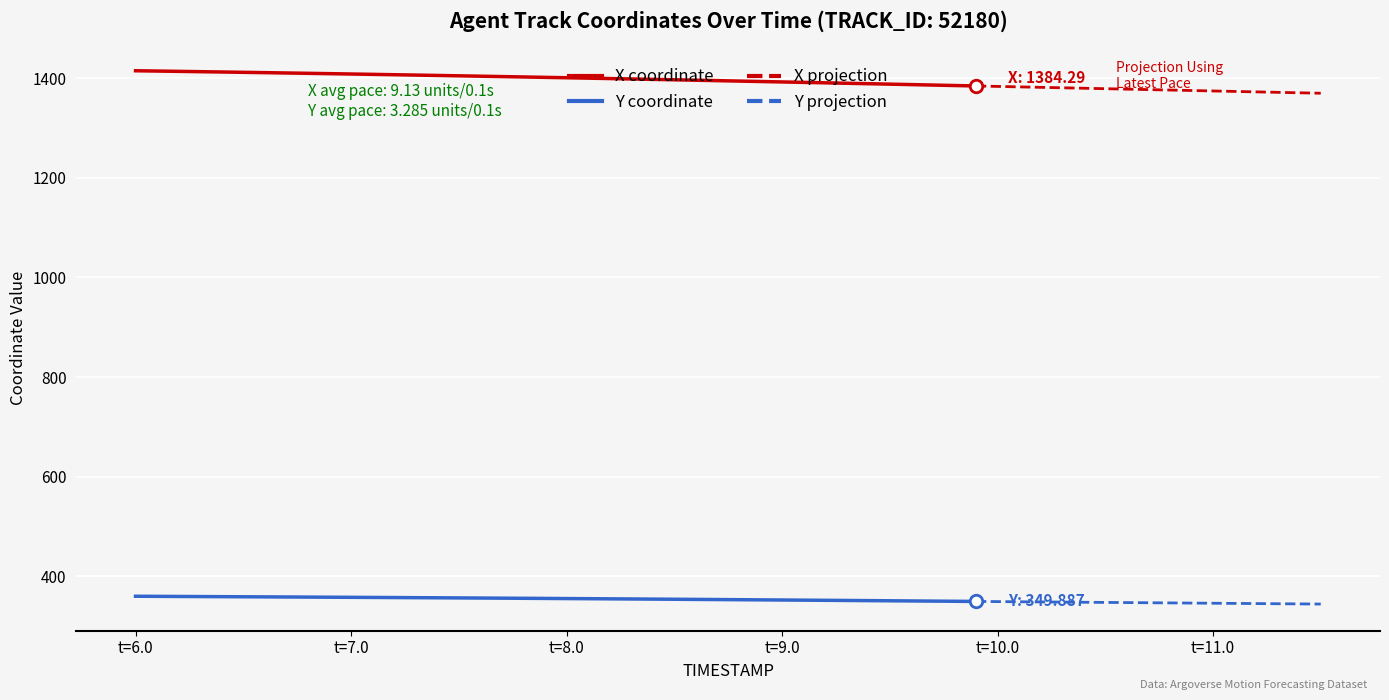

Rank the series by their maximum value, from lowest to highest.

Y, X